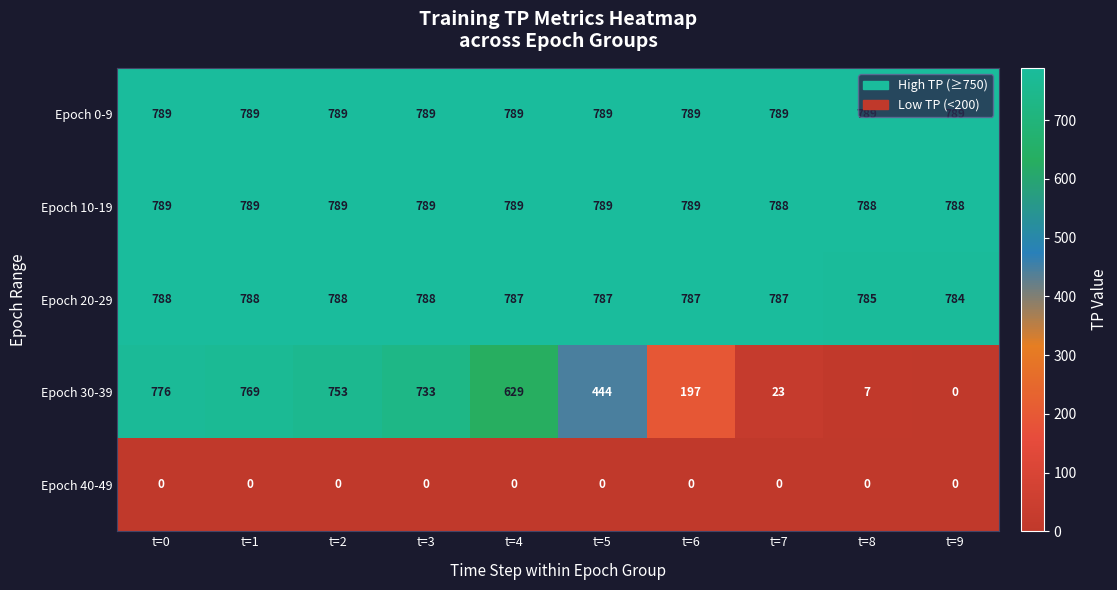

Which series has the largest total across all categories?

Epoch 0-9